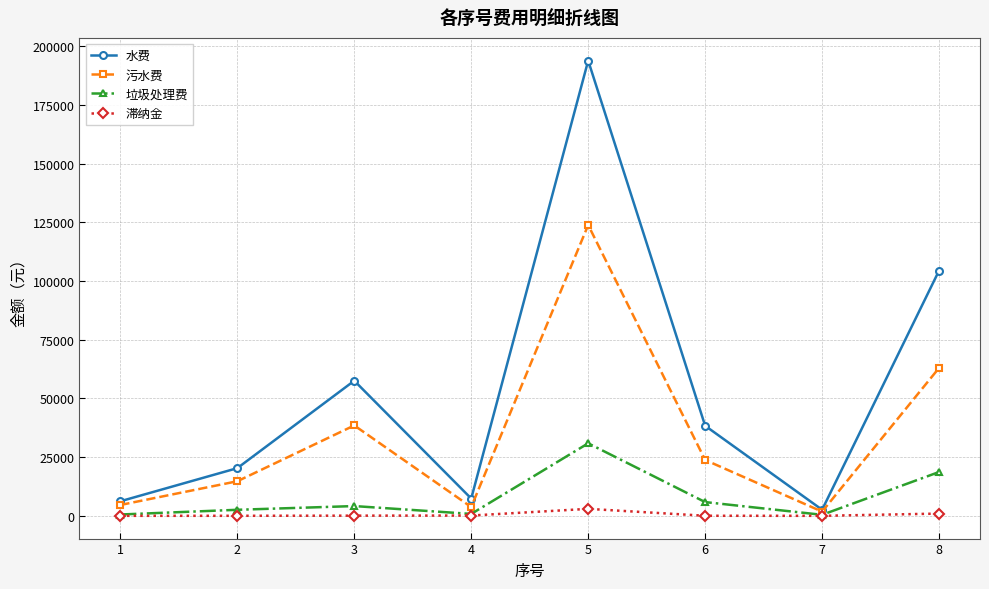

Does the chart display data point markers on the line(s)?

Yes